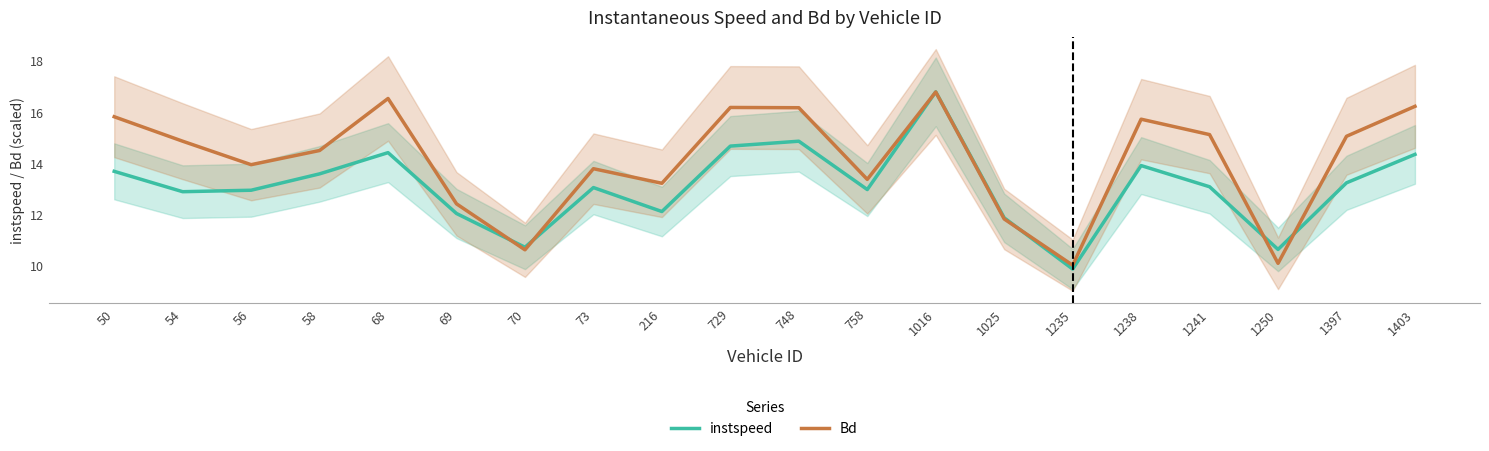

What is the total value across all series at 1238?

29.6